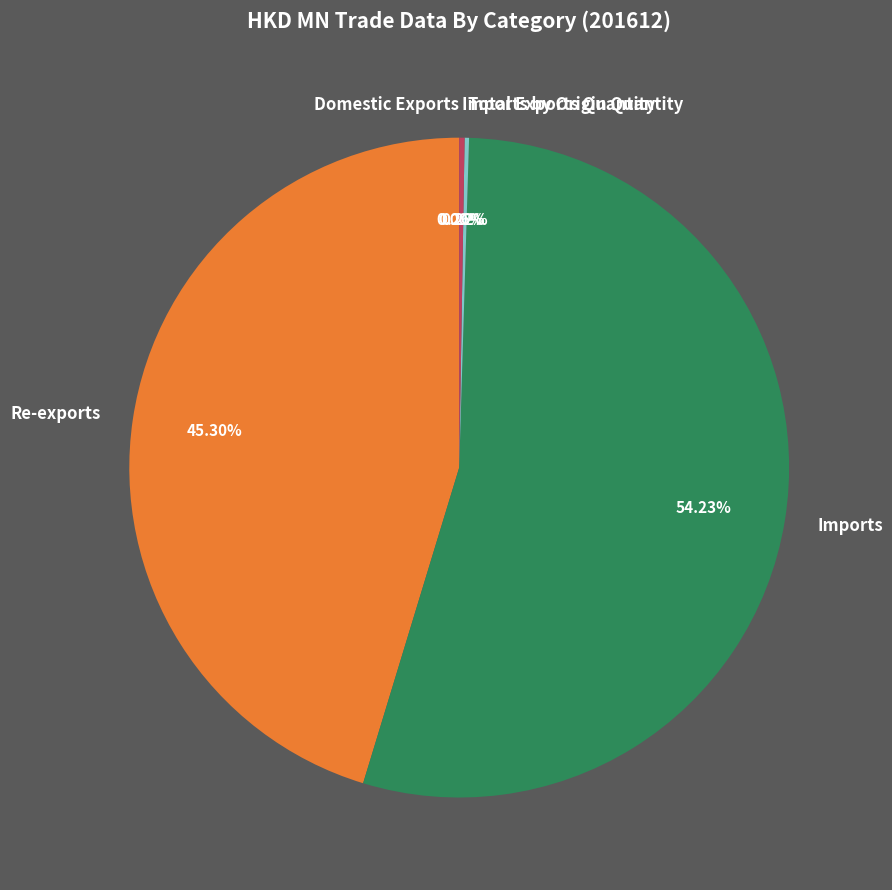

Which slice is the largest?

Imports